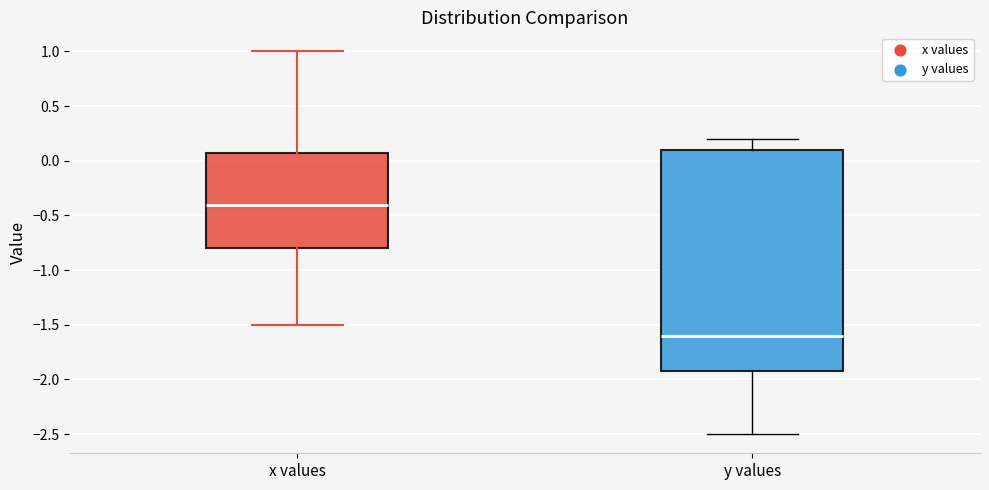

Where does the lower whisker of the box for y values end on the y-axis? The values are not printed on the chart, so give them approximately, as read against the axis.

-2.5